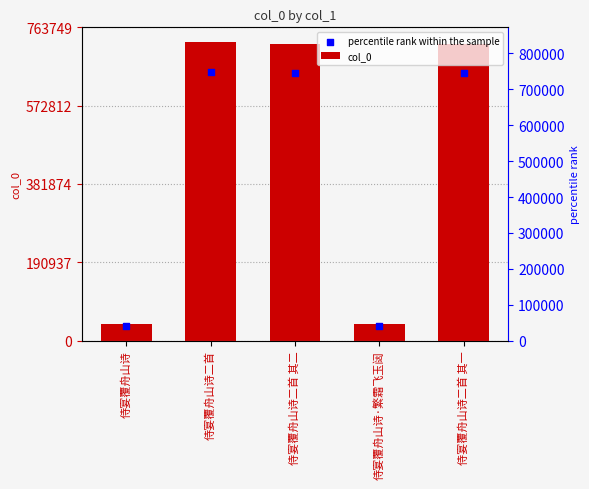

At how many categories does at least one series exceed 704955?

3